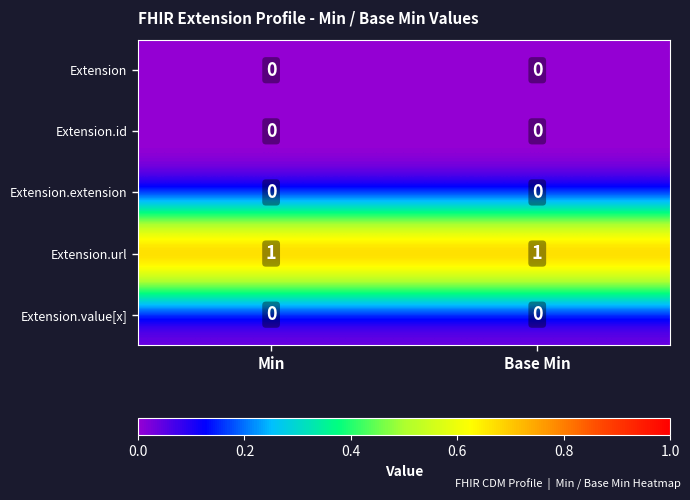

What is the total value across all series at Base Min?

1